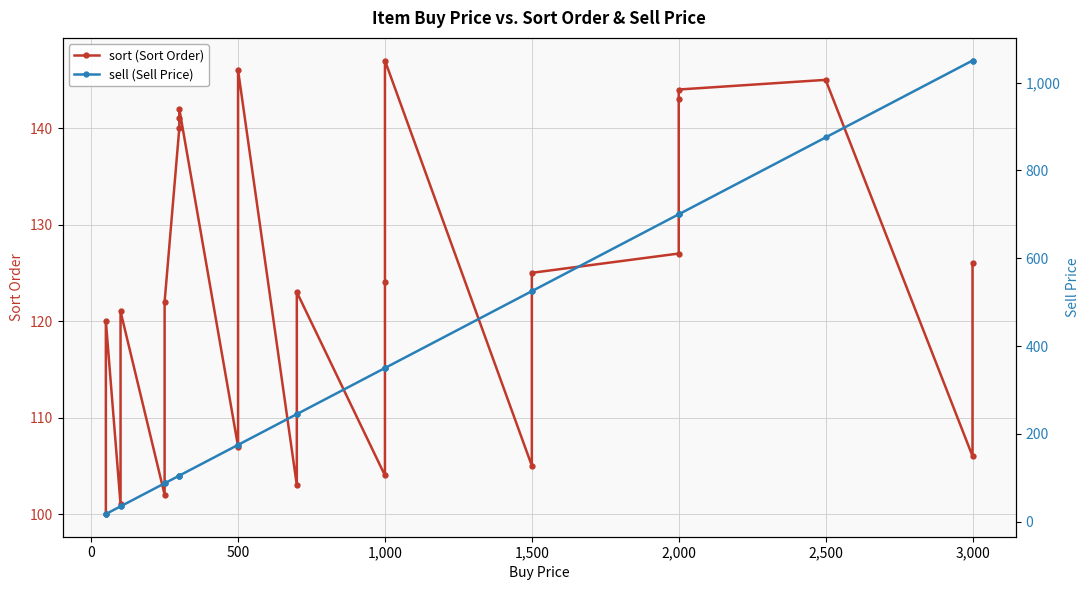

True or false: sell (Sell Price) and sort (Sort Order) cross at least once.

True